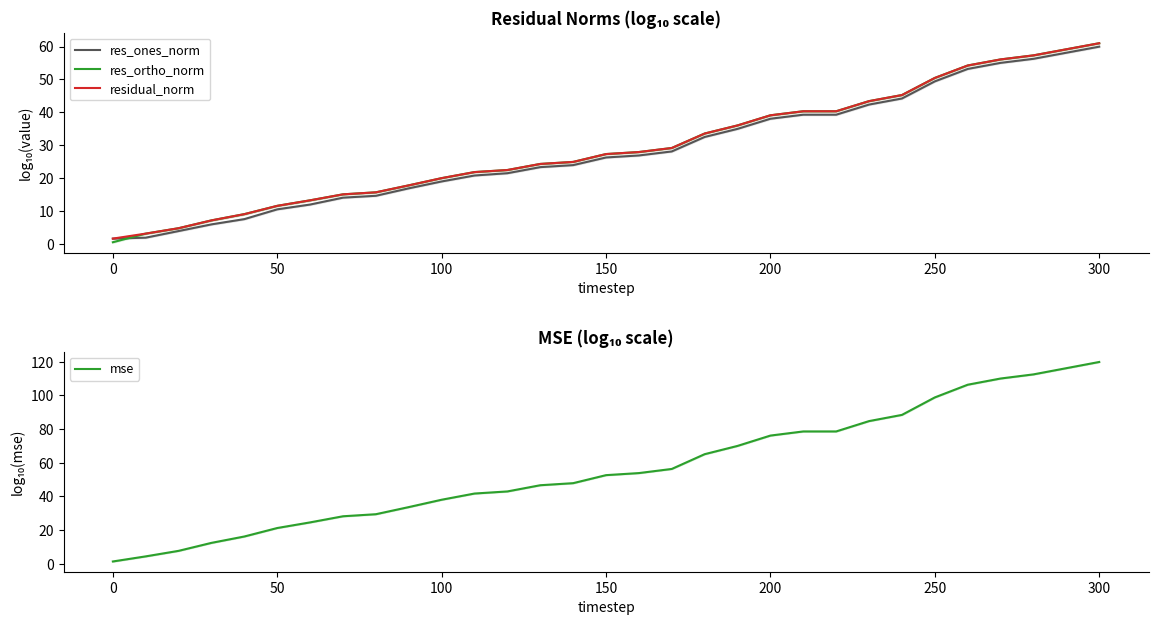

True or false: res_ortho_norm and mse intersect in this chart.

False